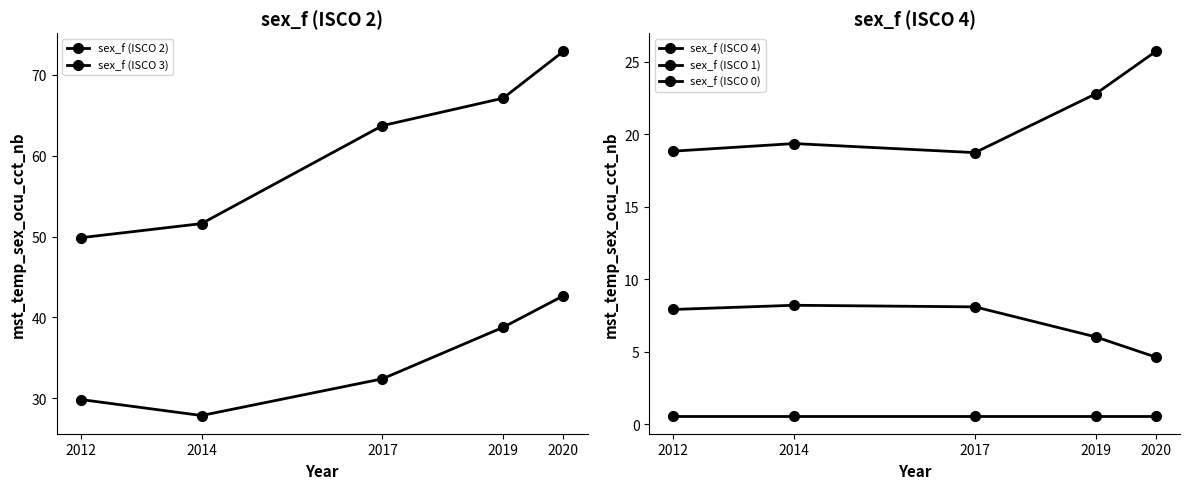

Which category has the highest value across all series?

2020